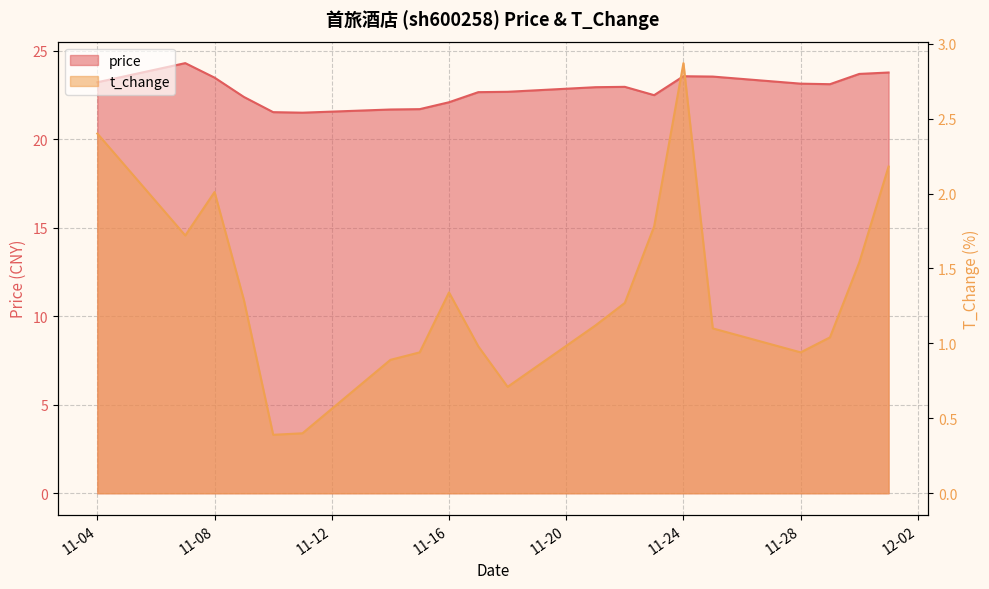

What is the maximum value shown in the chart?

24.3